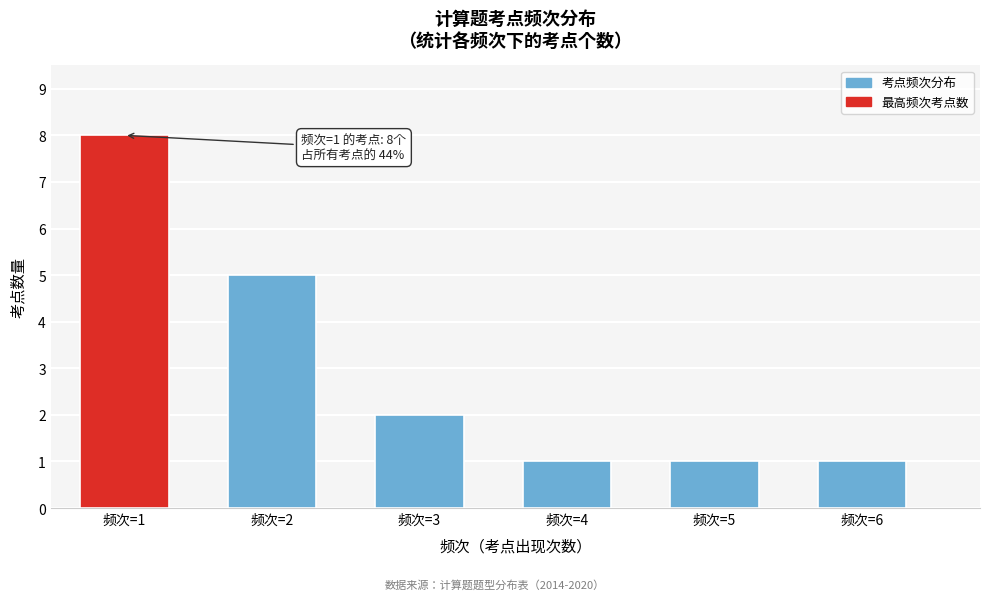

Reading right to left, extract all data points from this chart.

频次=6=1	频次=5=1	频次=4=1	频次=3=2	频次=2=5	频次=1=8